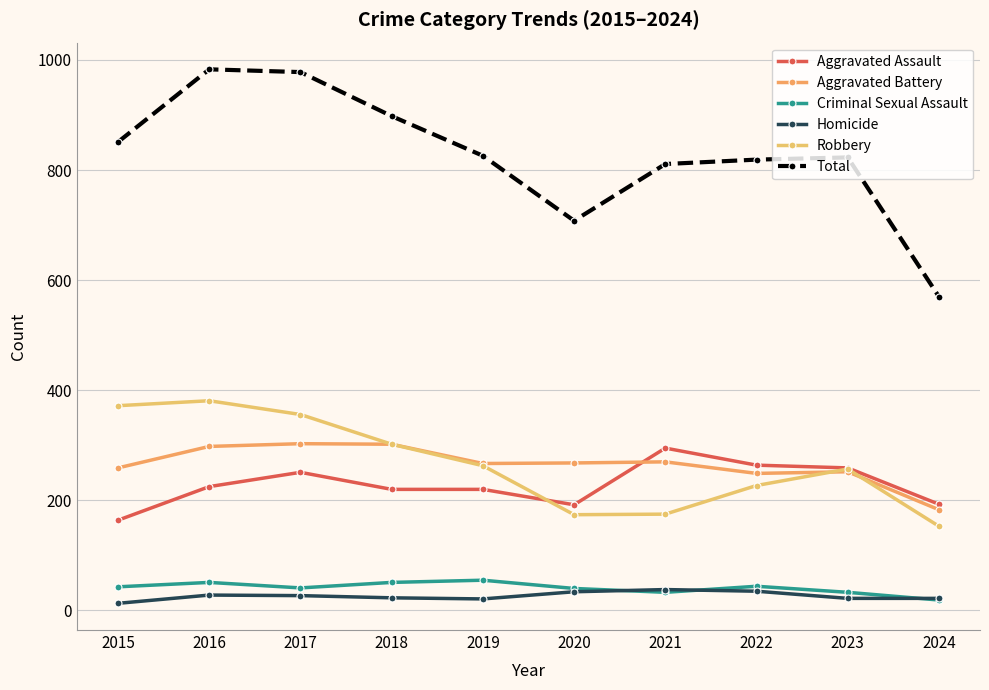

Where is Total nearest to the value 776?

2021